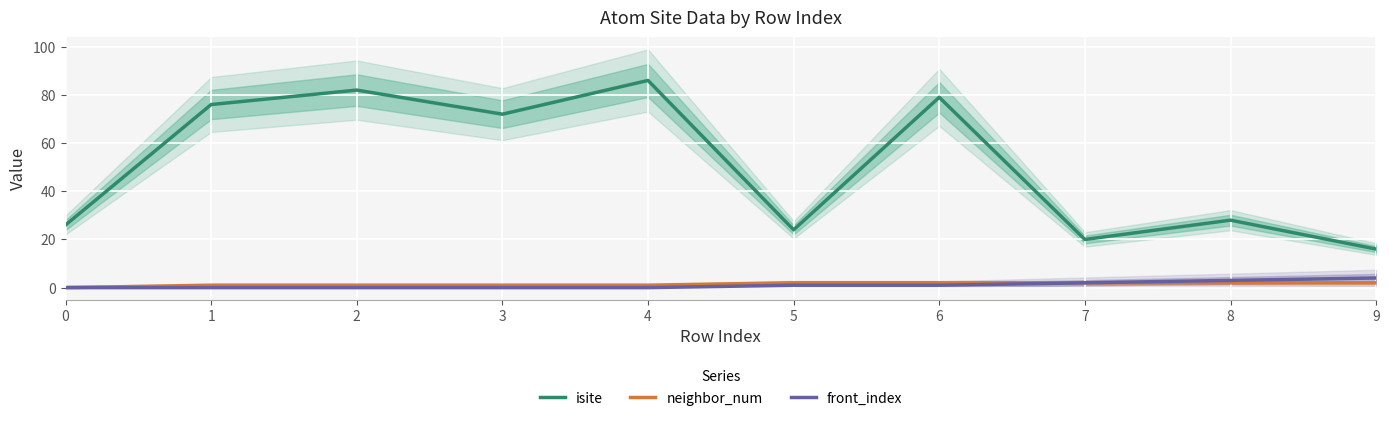

What are all the series names shown in the legend?

isite, neighbor_num, front_index